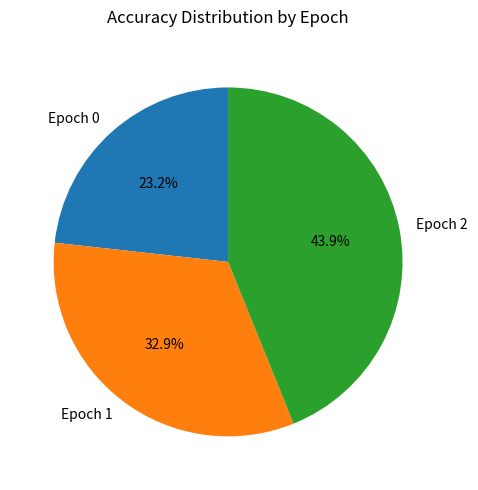

Is the sum of Epoch 1 and Epoch 2 greater than half?

Yes